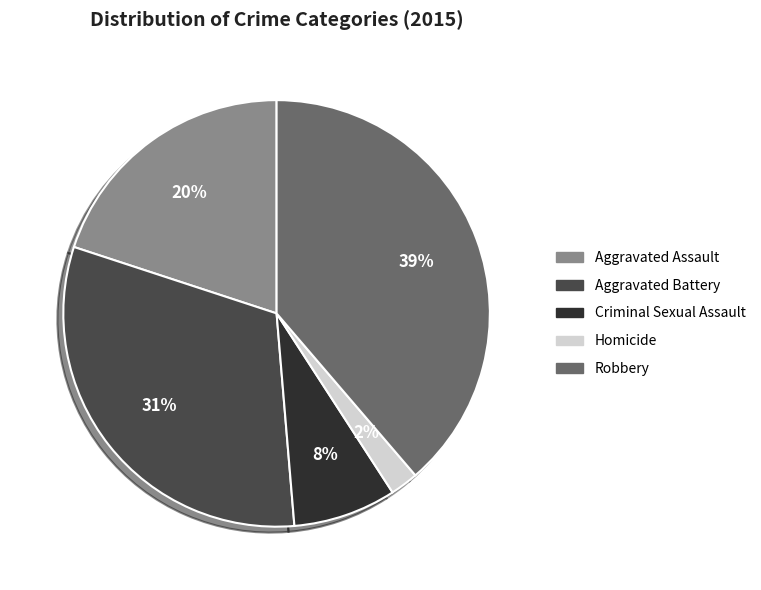

Is there a majority slice in this chart?

No